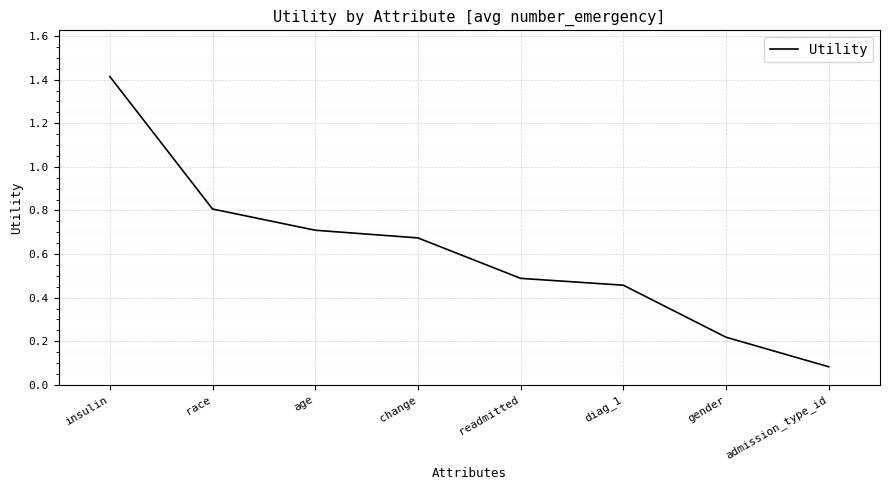

List the labels in order of value, largest first.

insulin, race, age, change, readmitted, diag_1, gender, admission_type_id